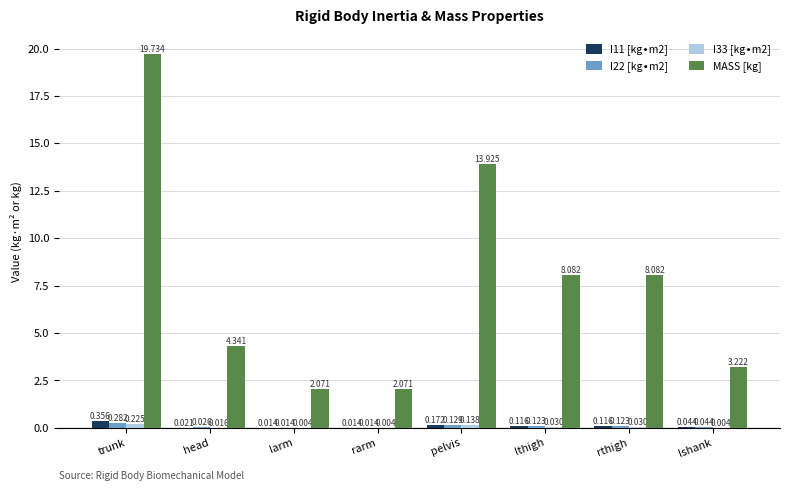

Which category has the highest value in the MASS [kg] series?

trunk